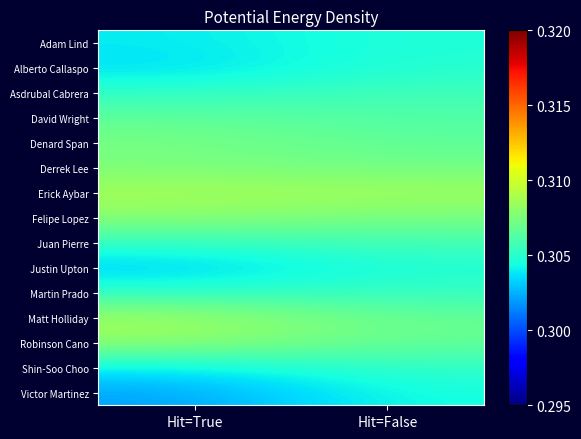

Count the number of data series in this chart.

15